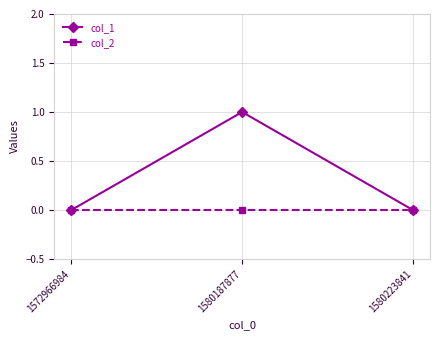

Reading left to right, transcribe all the data shown in this chart.

col_1: 0	1	0
col_2: 0	0	0